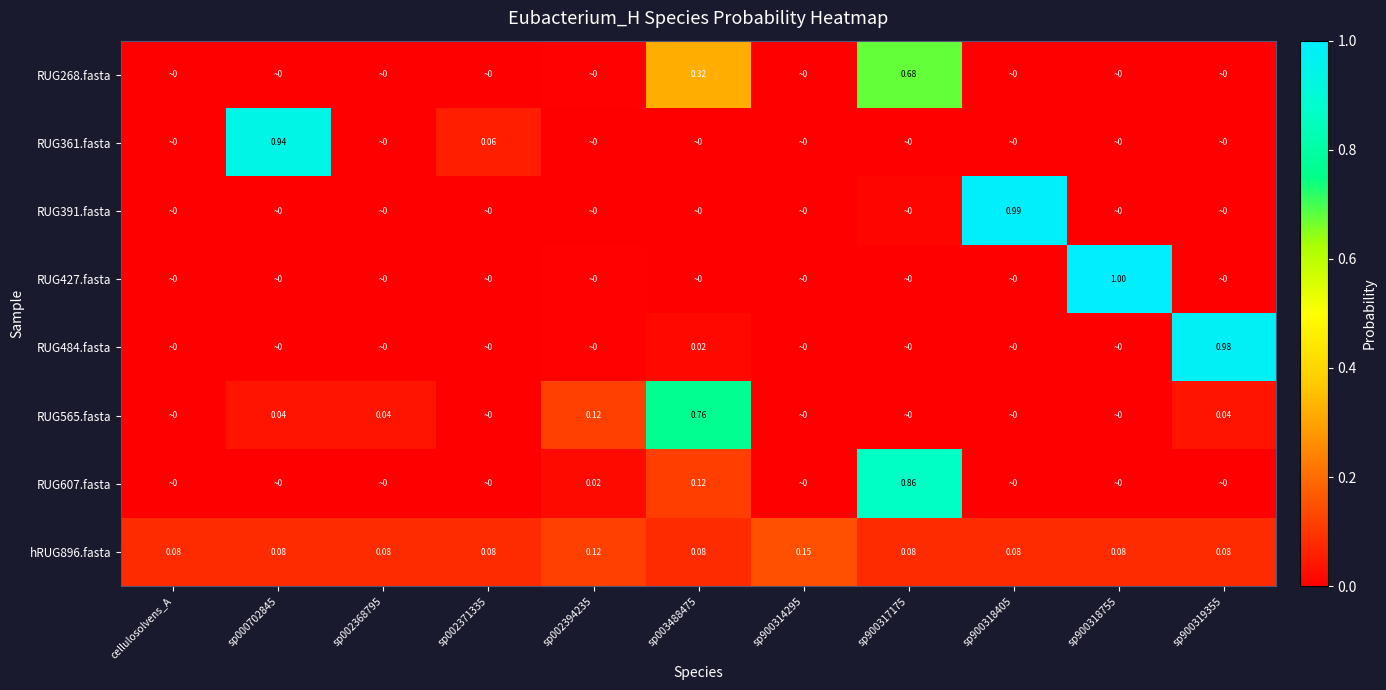

Is it true that RUG607.fasta equals 0.0 at sp000702845?

False